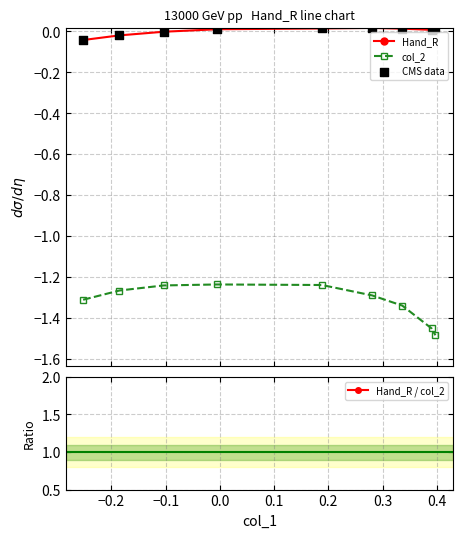

True or false: Hand_R and col_2 cross at least once.

False